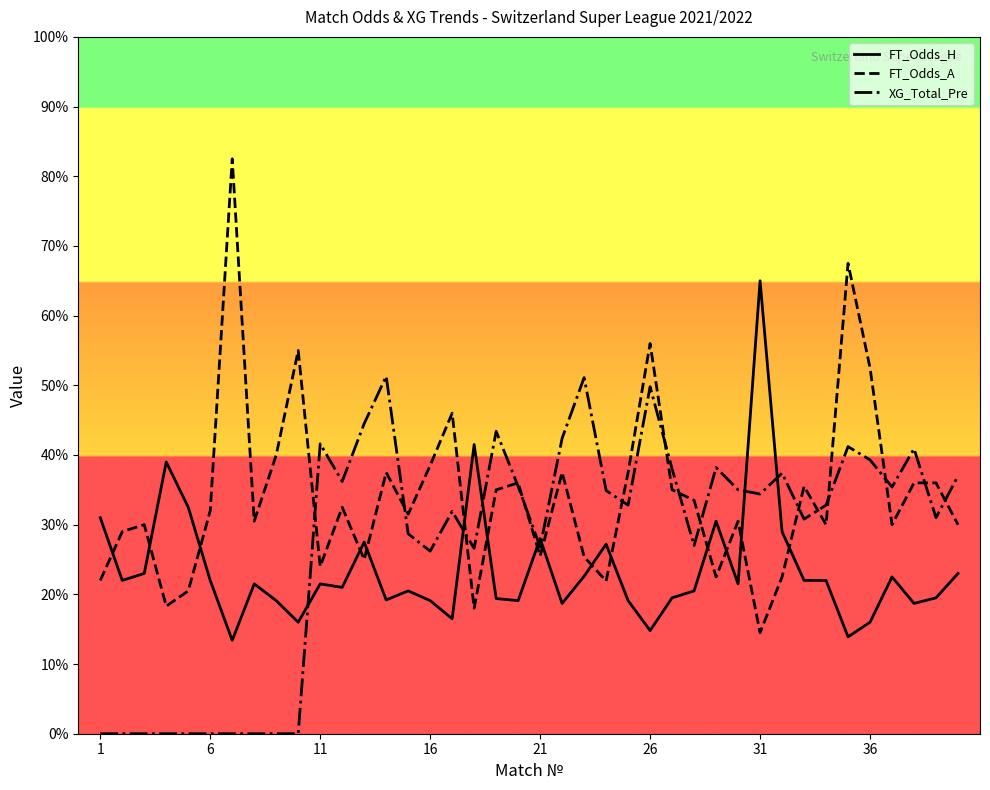

What is the greatest value displayed?

8.2